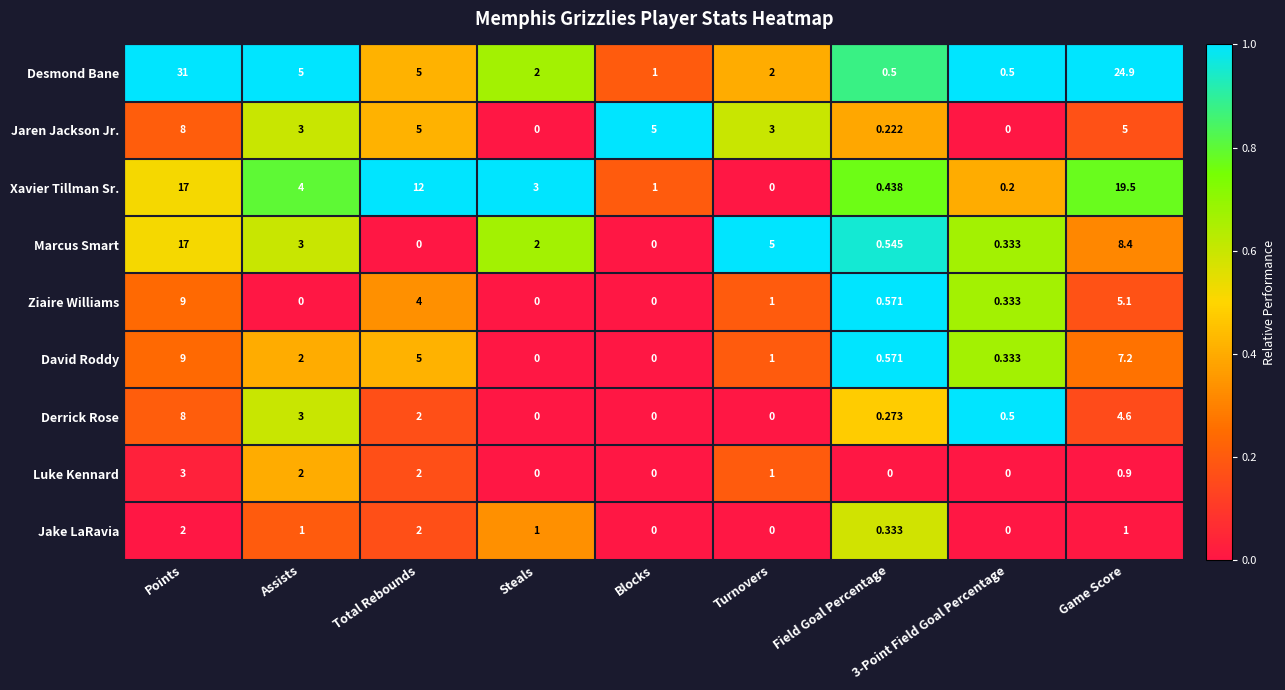

Which series has the largest total across all categories?

Desmond Bane